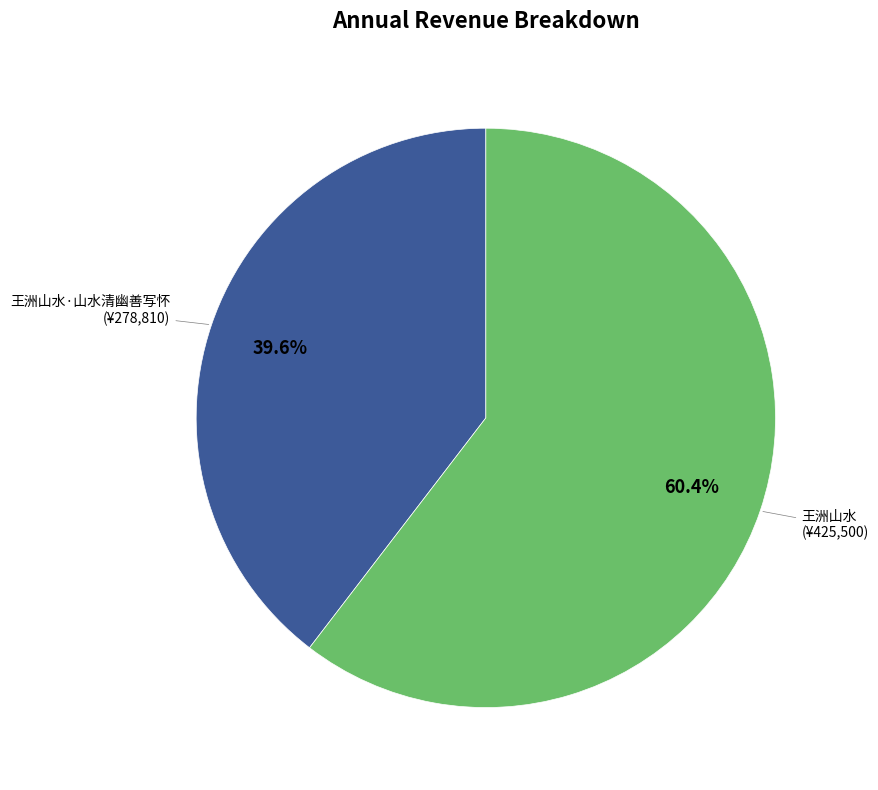

Is 王洲山水 the majority of the pie?

Yes